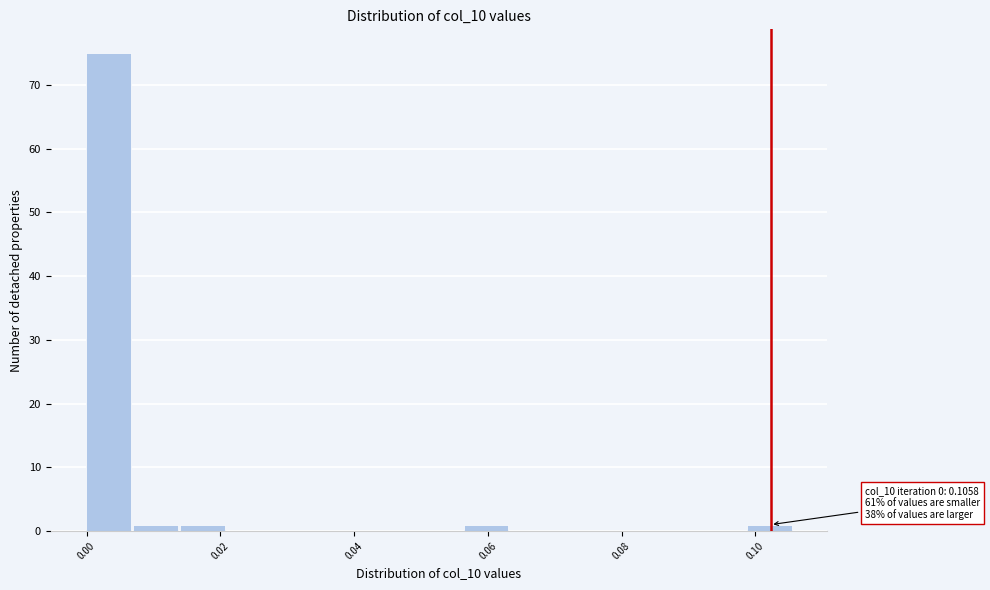

Around what value on the x-axis is the tallest bar? Give the approximate position of its centre, as read against the axis.

0.004